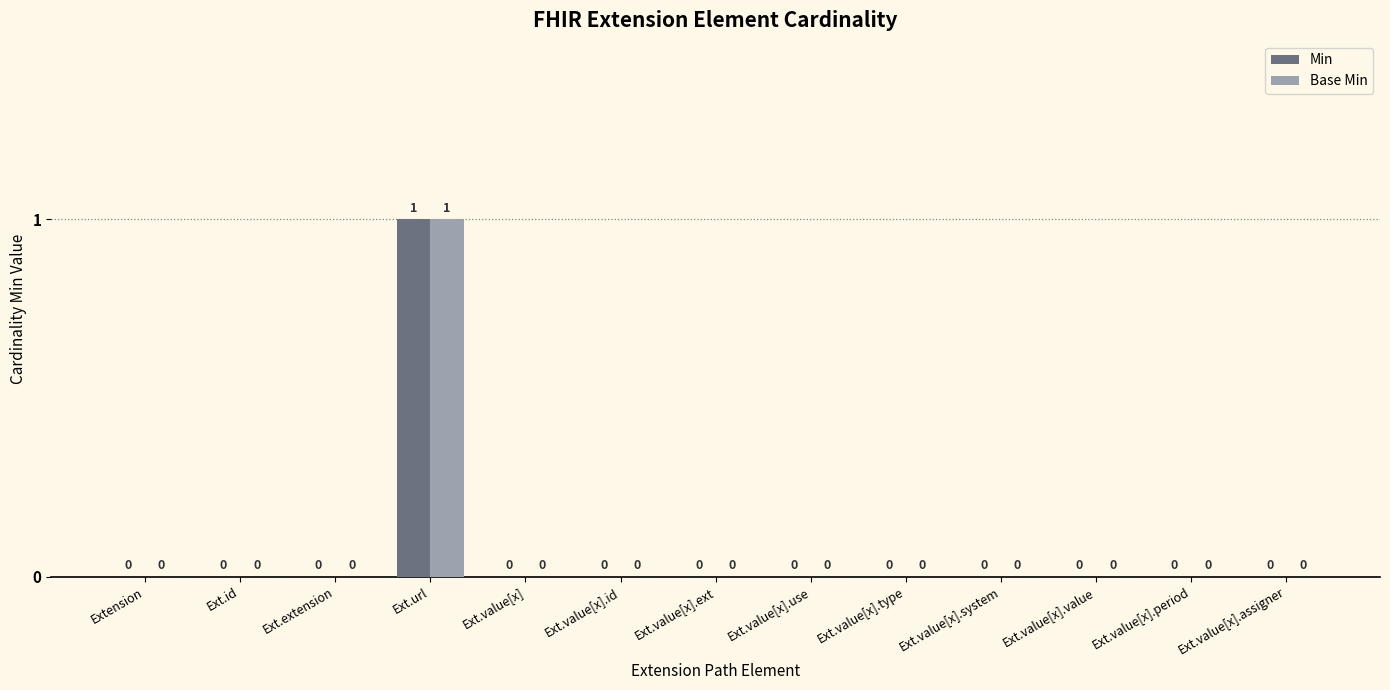

How many Base Min values are between 0 and 1?

13